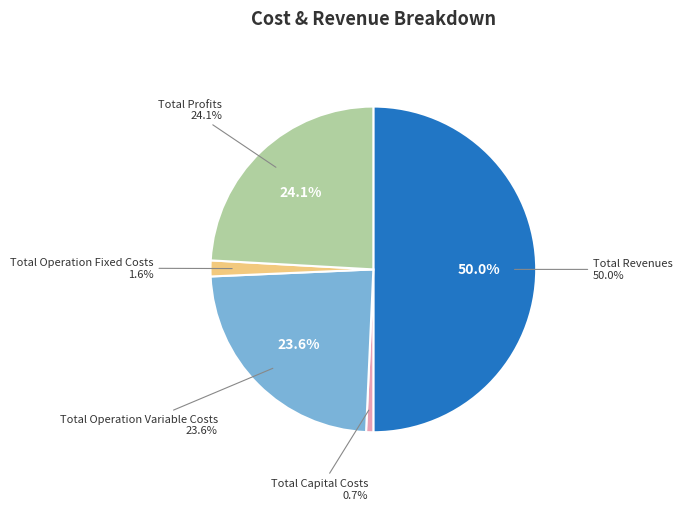

Rank the categories by value from lowest to highest.

Total Capital Costs, Total Operation Fixed Costs, Total Operation Variable Costs, Total Profits, Total Revenues